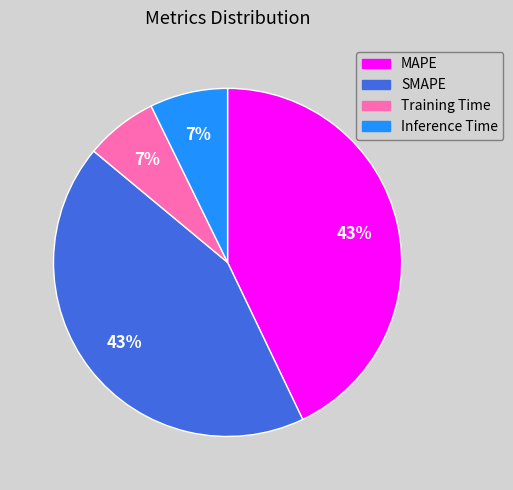

Between SMAPE and Training Time, which is larger?

SMAPE